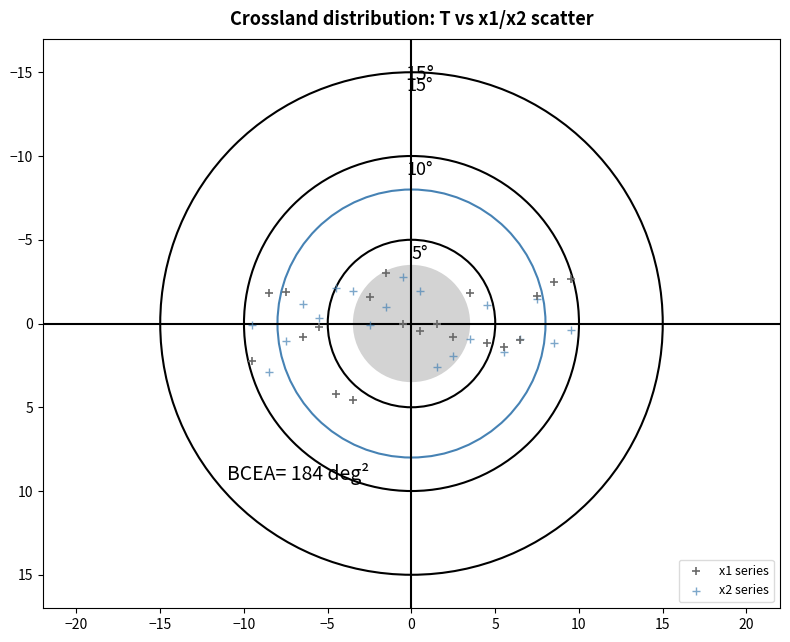

Which series reaches the maximum Y coordinate?

x1 series